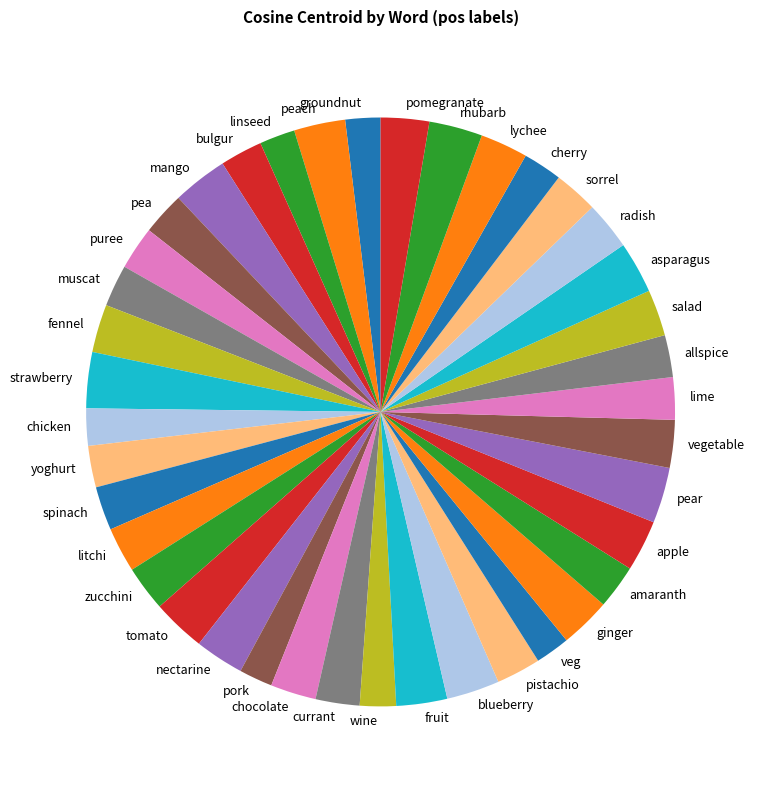

Which has a higher value, groundnut or nectarine?

nectarine